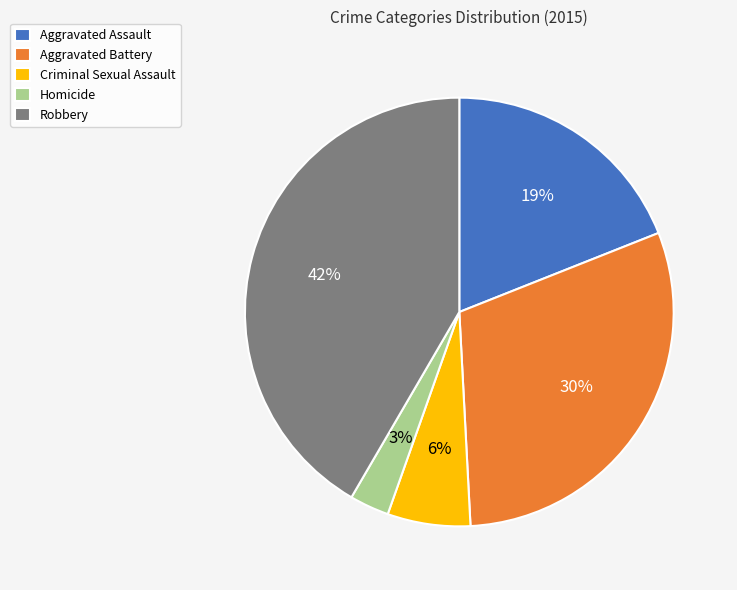

Is the sum of Aggravated Assault and Aggravated Battery greater than half?

No